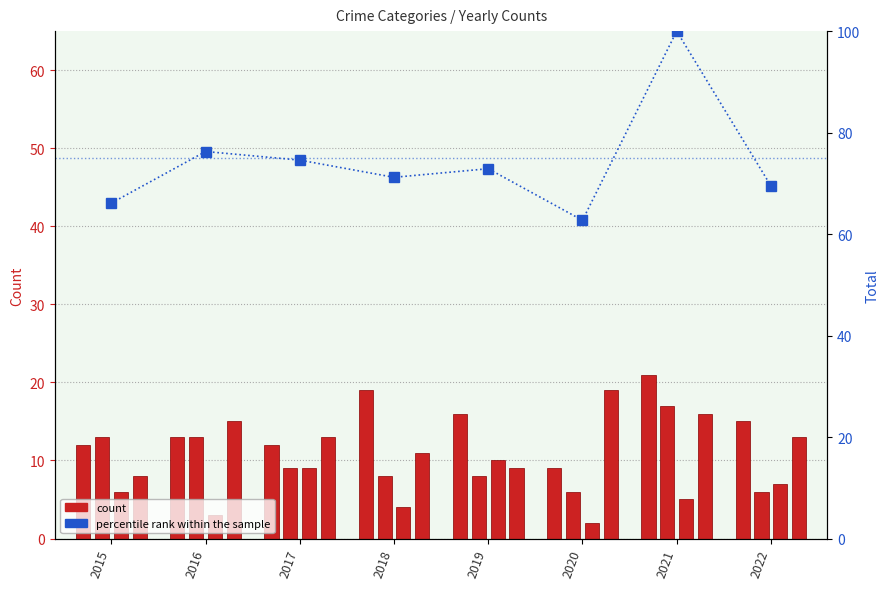

Are the bars horizontal?

No